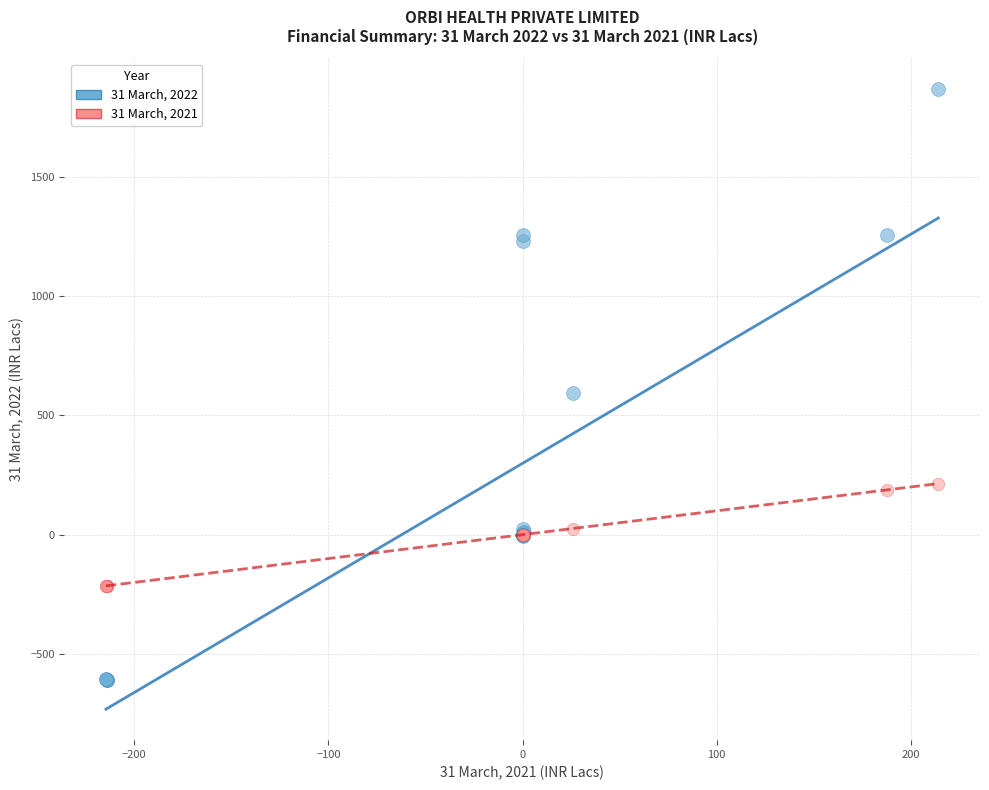

What is the X range (max minus min) for the scatter plot?

428.8